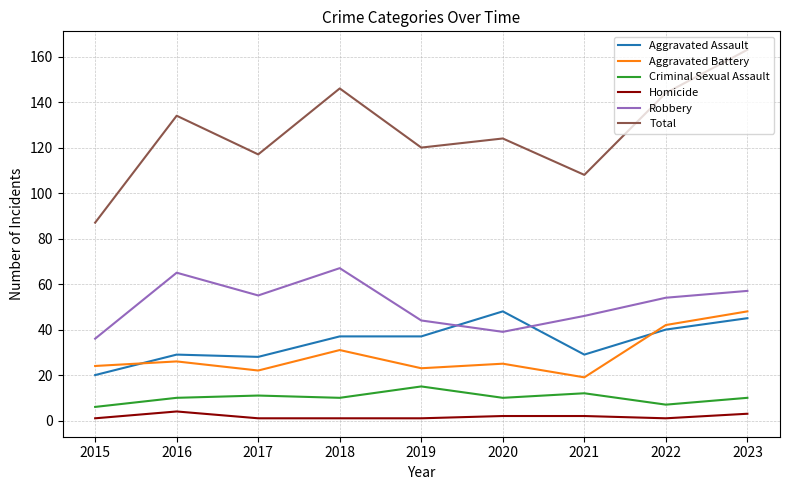

Is this an area chart (filled region under the line)?

No